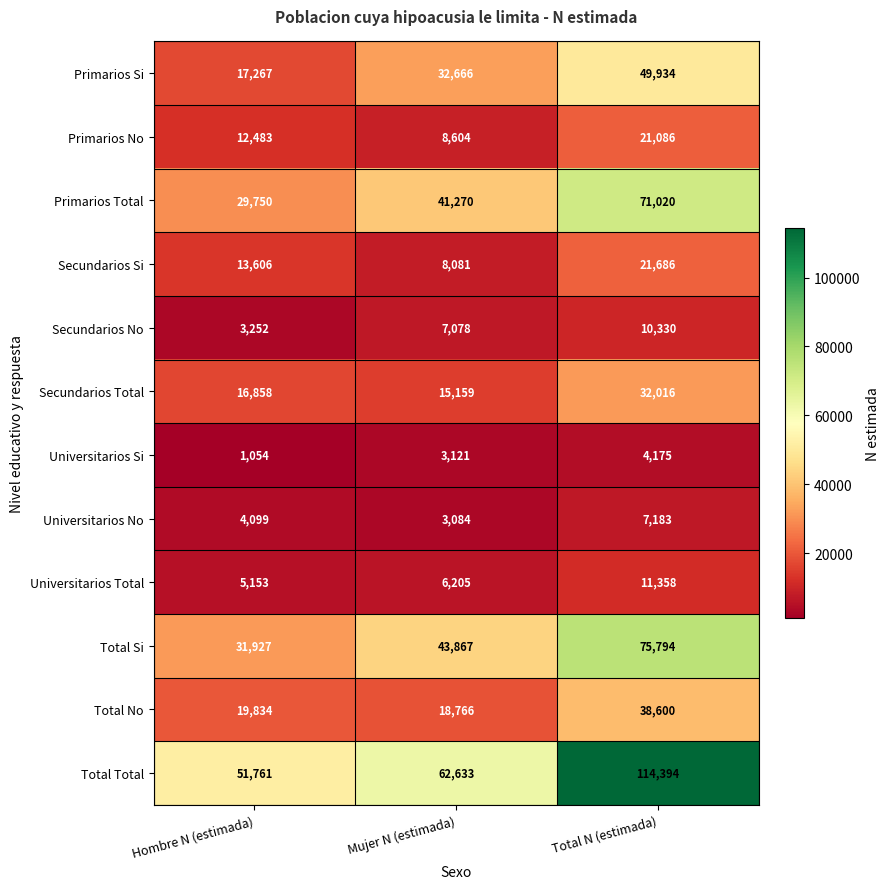

What is the difference between the Primarios Si values at Total N (estimada) and Mujer N (estimada)?

17268